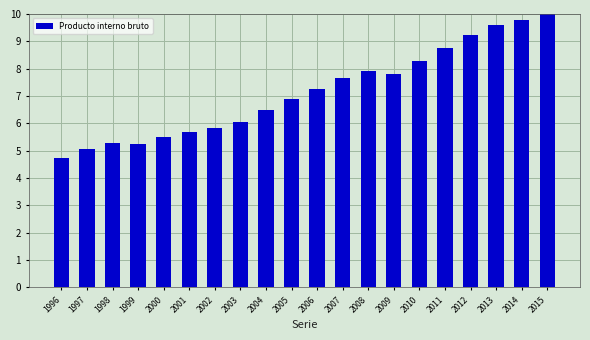

What is the sum of the values at 2015 and 2006?

17.3